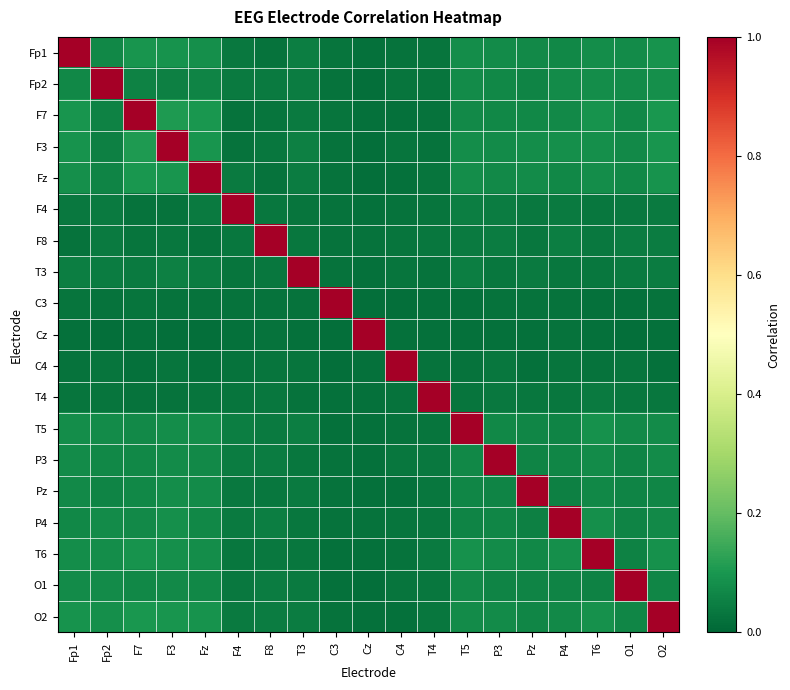

Reading left to right, what are all the values shown in this chart?

Fp1: Fp1=1.0	Fp2=0.1	F7=0.1	F3=0.1	Fz=0.1	F4=0.0	F8=0.0	T3=0.0	C3=0.0	Cz=0.0	C4=0.0	T4=0.0	T5=0.1	P3=0.1	Pz=0.1	P4=0.1	T6=0.1	O1=0.1	O2=0.1
Fp2: Fp1=0.1	Fp2=1.0	F7=0.1	F3=0.1	Fz=0.1	F4=0.0	F8=0.0	T3=0.0	C3=0.0	Cz=0.0	C4=0.0	T4=0.0	T5=0.1	P3=0.1	Pz=0.1	P4=0.1	T6=0.1	O1=0.1	O2=0.1
F7: Fp1=0.1	Fp2=0.1	F7=1.0	F3=0.1	Fz=0.1	F4=0.0	F8=0.0	T3=0.0	C3=0.0	Cz=0.0	C4=0.0	T4=0.0	T5=0.1	P3=0.1	Pz=0.1	P4=0.1	T6=0.1	O1=0.1	O2=0.1
F3: Fp1=0.1	Fp2=0.1	F7=0.1	F3=1.0	Fz=0.1	F4=0.0	F8=0.0	T3=0.1	C3=0.0	Cz=0.0	C4=0.0	T4=0.0	T5=0.1	P3=0.1	Pz=0.1	P4=0.1	T6=0.1	O1=0.1	O2=0.1
Fz: Fp1=0.1	Fp2=0.1	F7=0.1	F3=0.1	Fz=1.0	F4=0.0	F8=0.0	T3=0.0	C3=0.0	Cz=0.0	C4=0.0	T4=0.0	T5=0.1	P3=0.1	Pz=0.1	P4=0.1	T6=0.1	O1=0.1	O2=0.1
F4: Fp1=0.0	Fp2=0.0	F7=0.0	F3=0.0	Fz=0.0	F4=1.0	F8=0.0	T3=0.0	C3=0.0	Cz=0.0	C4=0.0	T4=0.0	T5=0.0	P3=0.0	Pz=0.0	P4=0.0	T6=0.0	O1=0.0	O2=0.0
F8: Fp1=0.0	Fp2=0.0	F7=0.0	F3=0.0	Fz=0.0	F4=0.0	F8=1.0	T3=0.0	C3=0.0	Cz=0.0	C4=0.0	T4=0.0	T5=0.0	P3=0.0	Pz=0.0	P4=0.1	T6=0.0	O1=0.0	O2=0.0
T3: Fp1=0.0	Fp2=0.0	F7=0.0	F3=0.1	Fz=0.0	F4=0.0	F8=0.0	T3=1.0	C3=0.0	Cz=0.0	C4=0.0	T4=0.0	T5=0.0	P3=0.0	Pz=0.0	P4=0.0	T6=0.0	O1=0.0	O2=0.0
C3: Fp1=0.0	Fp2=0.0	F7=0.0	F3=0.0	Fz=0.0	F4=0.0	F8=0.0	T3=0.0	C3=1.0	Cz=0.0	C4=0.0	T4=0.0	T5=0.0	P3=0.0	Pz=0.0	P4=0.0	T6=0.0	O1=0.0	O2=0.0
Cz: Fp1=0.0	Fp2=0.0	F7=0.0	F3=0.0	Fz=0.0	F4=0.0	F8=0.0	T3=0.0	C3=0.0	Cz=1.0	C4=0.0	T4=0.0	T5=0.0	P3=0.0	Pz=0.0	P4=0.0	T6=0.0	O1=0.0	O2=0.0
C4: Fp1=0.0	Fp2=0.0	F7=0.0	F3=0.0	Fz=0.0	F4=0.0	F8=0.0	T3=0.0	C3=0.0	Cz=0.0	C4=1.0	T4=0.0	T5=0.0	P3=0.0	Pz=0.0	P4=0.0	T6=0.0	O1=0.0	O2=0.0
T4: Fp1=0.0	Fp2=0.0	F7=0.0	F3=0.0	Fz=0.0	F4=0.0	F8=0.0	T3=0.0	C3=0.0	Cz=0.0	C4=0.0	T4=1.0	T5=0.0	P3=0.0	Pz=0.0	P4=0.0	T6=0.0	O1=0.0	O2=0.0
T5: Fp1=0.1	Fp2=0.1	F7=0.1	F3=0.1	Fz=0.1	F4=0.0	F8=0.0	T3=0.0	C3=0.0	Cz=0.0	C4=0.0	T4=0.0	T5=1.0	P3=0.1	Pz=0.1	P4=0.1	T6=0.1	O1=0.1	O2=0.1
P3: Fp1=0.1	Fp2=0.1	F7=0.1	F3=0.1	Fz=0.1	F4=0.0	F8=0.0	T3=0.0	C3=0.0	Cz=0.0	C4=0.0	T4=0.0	T5=0.1	P3=1.0	Pz=0.1	P4=0.1	T6=0.1	O1=0.1	O2=0.1
Pz: Fp1=0.1	Fp2=0.1	F7=0.1	F3=0.1	Fz=0.1	F4=0.0	F8=0.0	T3=0.0	C3=0.0	Cz=0.0	C4=0.0	T4=0.0	T5=0.1	P3=0.1	Pz=1.0	P4=0.1	T6=0.1	O1=0.1	O2=0.1
P4: Fp1=0.1	Fp2=0.1	F7=0.1	F3=0.1	Fz=0.1	F4=0.0	F8=0.1	T3=0.0	C3=0.0	Cz=0.0	C4=0.0	T4=0.0	T5=0.1	P3=0.1	Pz=0.1	P4=1.0	T6=0.1	O1=0.1	O2=0.1
T6: Fp1=0.1	Fp2=0.1	F7=0.1	F3=0.1	Fz=0.1	F4=0.0	F8=0.0	T3=0.0	C3=0.0	Cz=0.0	C4=0.0	T4=0.0	T5=0.1	P3=0.1	Pz=0.1	P4=0.1	T6=1.0	O1=0.1	O2=0.1
O1: Fp1=0.1	Fp2=0.1	F7=0.1	F3=0.1	Fz=0.1	F4=0.0	F8=0.0	T3=0.0	C3=0.0	Cz=0.0	C4=0.0	T4=0.0	T5=0.1	P3=0.1	Pz=0.1	P4=0.1	T6=0.1	O1=1.0	O2=0.1
O2: Fp1=0.1	Fp2=0.1	F7=0.1	F3=0.1	Fz=0.1	F4=0.0	F8=0.0	T3=0.0	C3=0.0	Cz=0.0	C4=0.0	T4=0.0	T5=0.1	P3=0.1	Pz=0.1	P4=0.1	T6=0.1	O1=0.1	O2=1.0